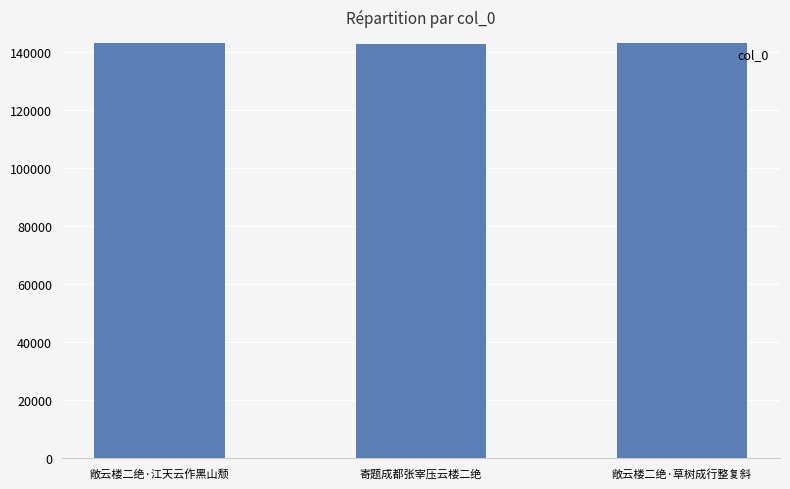

True or false: the data shows 63895 at 敞云楼二绝·江天云作黑山颓.

False